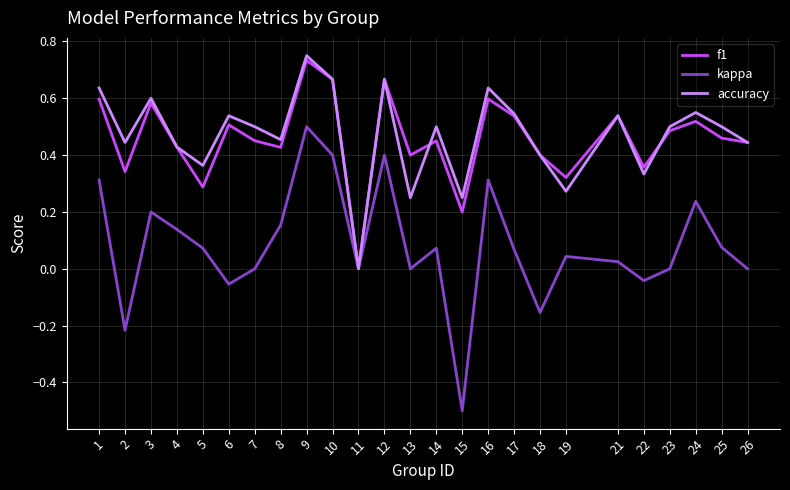

Is the value of kappa at 25 greater than the value of f1 at 6?

No